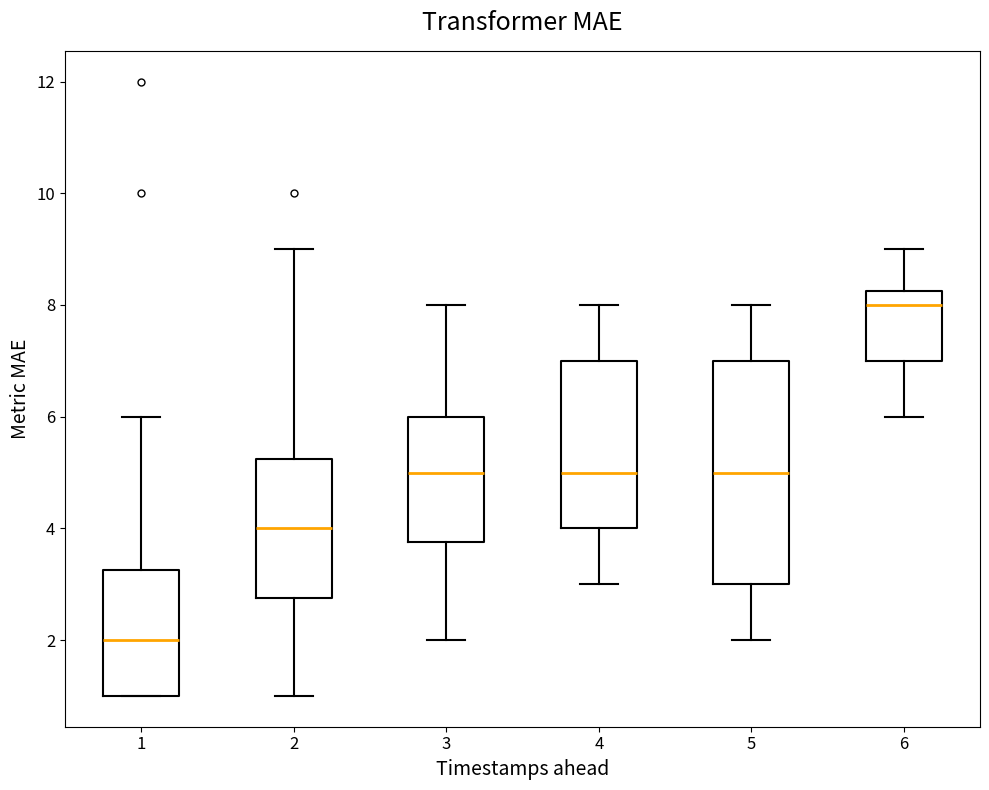

Reading left to right, read every box against the y-axis: the position of its median line, the range the box covers, and the ends of its whiskers. The values are not printed on the chart, so give them approximately, as read against the axis.

1: median 2.0, box 1.0 to 3.2, whiskers 1.0 to 6.0
2: median 4.0, box 2.8 to 5.2, whiskers 1.0 to 9.0
3: median 5.0, box 3.8 to 6.0, whiskers 2.0 to 8.0
4: median 5.0, box 4.0 to 7.0, whiskers 3.0 to 8.0
5: median 5.0, box 3.0 to 7.0, whiskers 2.0 to 8.0
6: median 8.0, box 7.0 to 8.2, whiskers 6.0 to 9.0